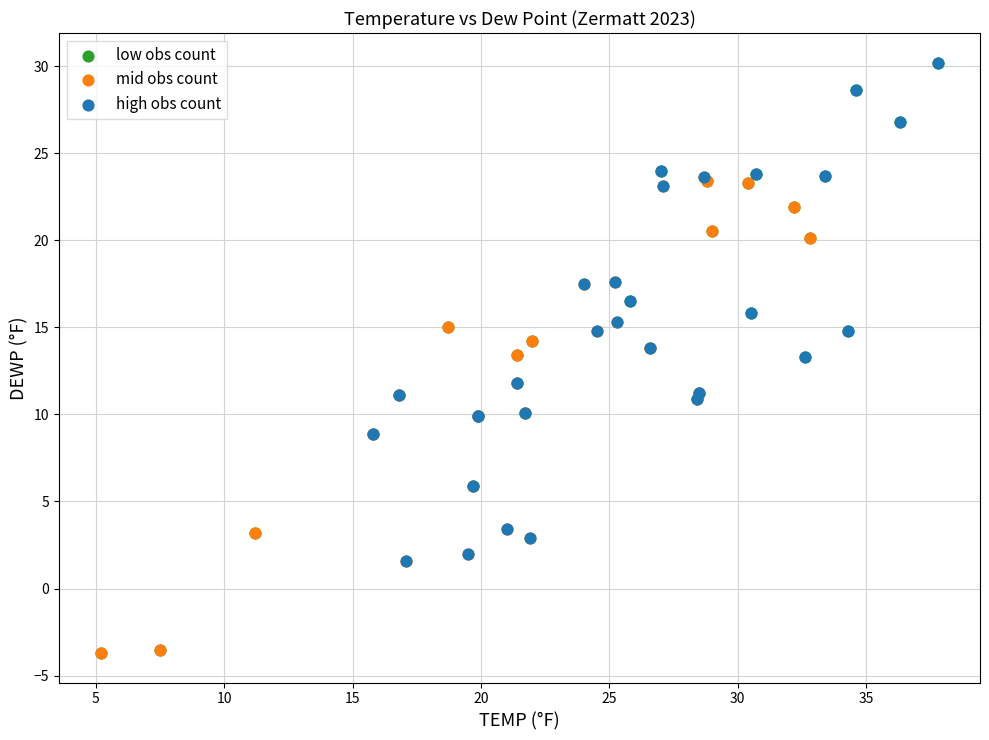

Which series has the widest spread of Y values?

low obs count